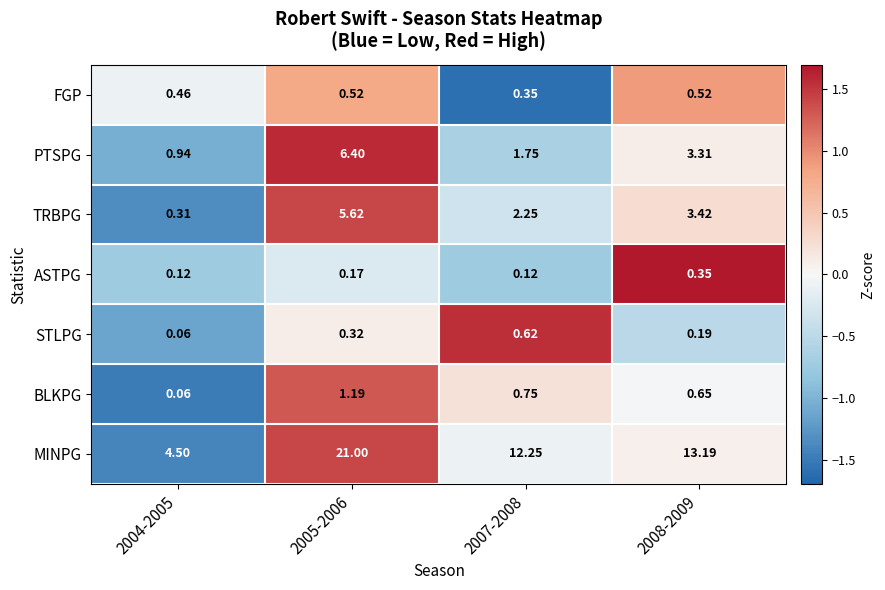

What is the total value across all series at 2004-2005?

6.5